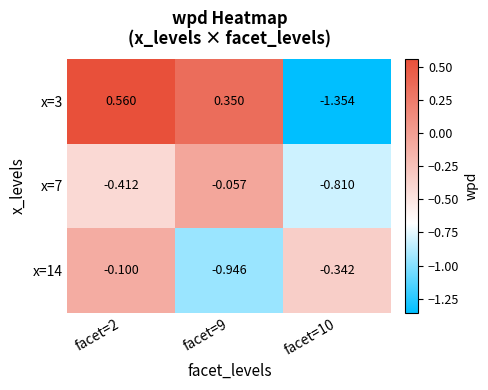

Reading left to right, transcribe all the data shown in this chart.

x=3: facet=2=0.6	facet=9=0.3	facet=10=-1.4
x=7: facet=2=-0.4	facet=9=-0.1	facet=10=-0.8
x=14: facet=2=-0.1	facet=9=-0.9	facet=10=-0.3